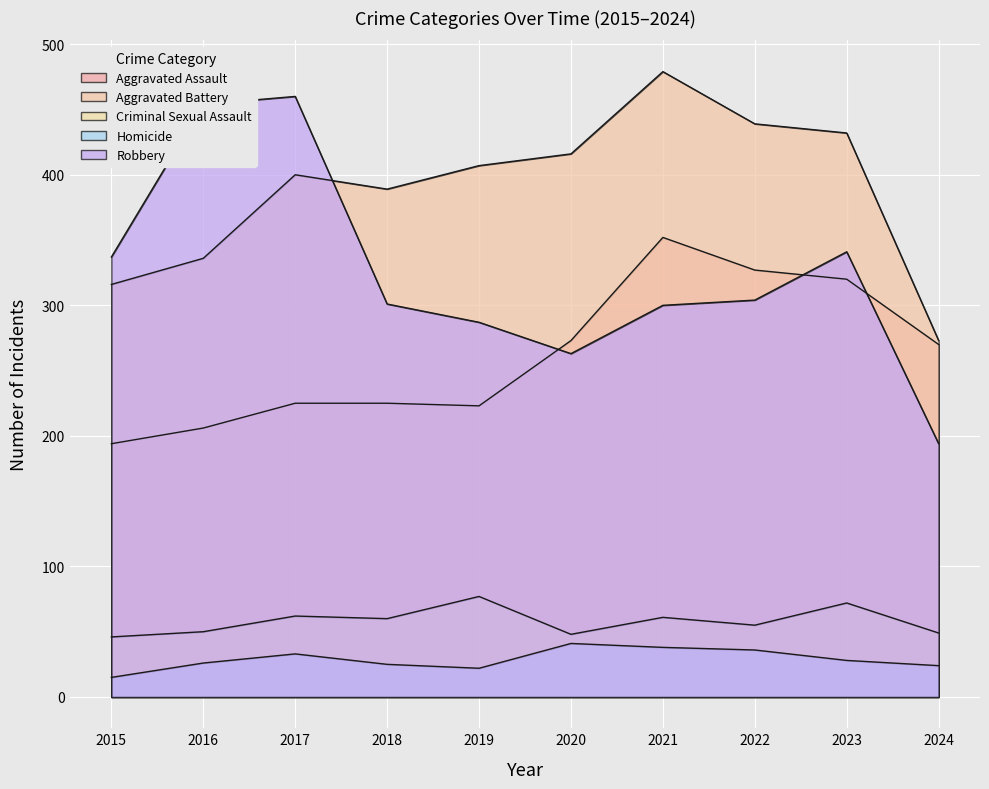

What is the difference between the second highest and second lowest values in the Aggravated Battery series?

123